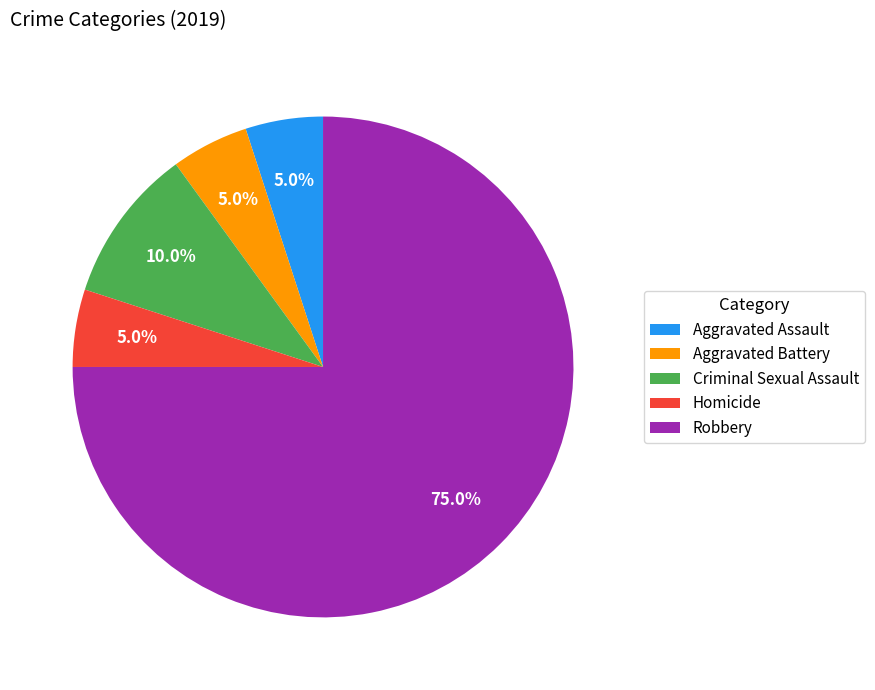

Is there a majority slice in this chart?

Yes